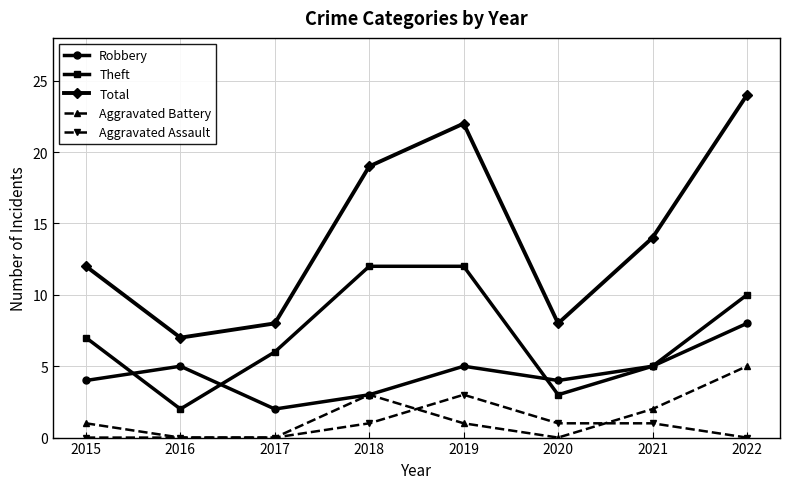

True or false: Total and Aggravated Battery intersect in this chart.

False